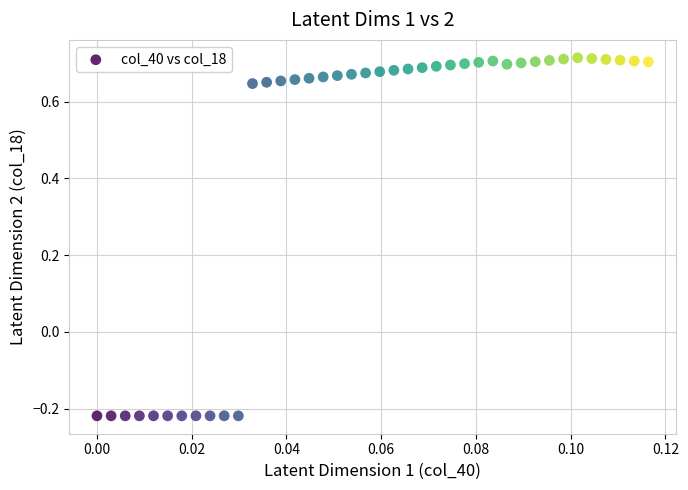

What is the range of Y values (max minus min)?

0.9